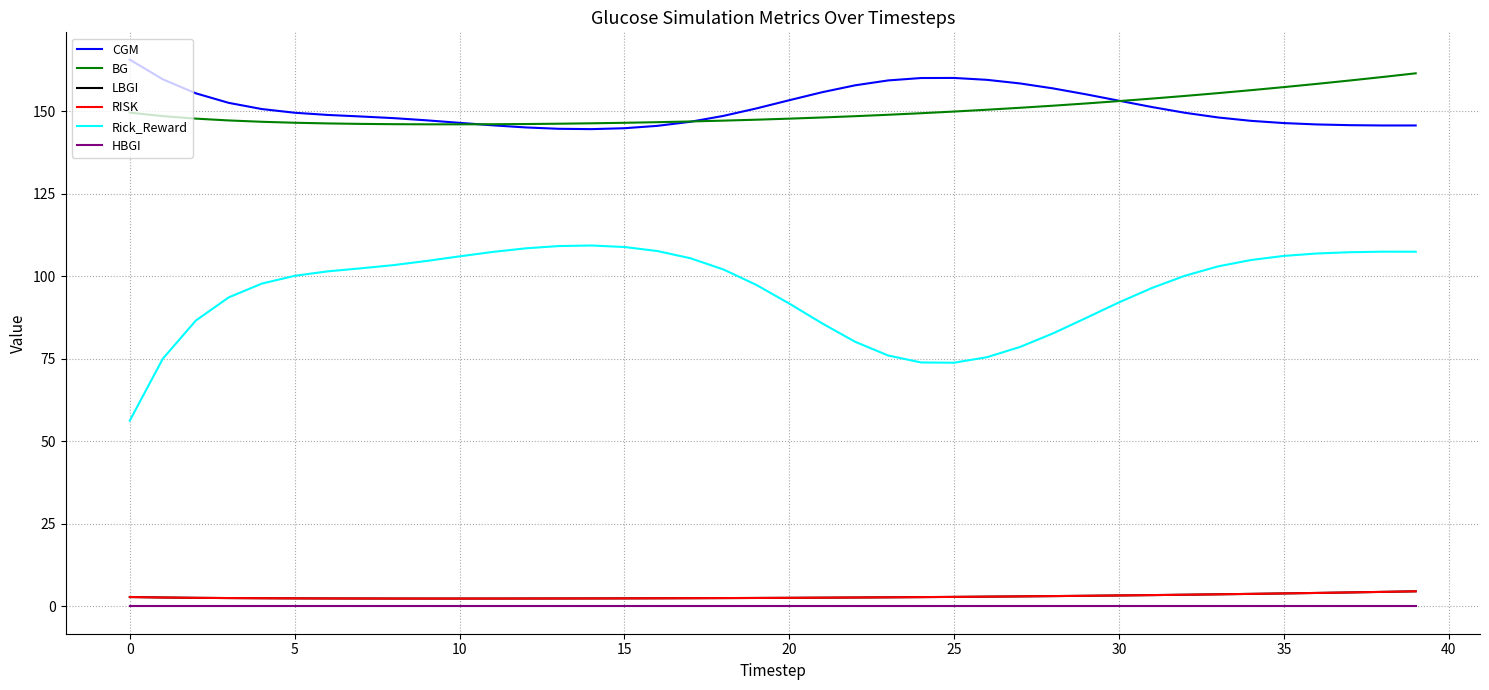

In BG, how many points are lower than both neighbors (excluding endpoints)?

1